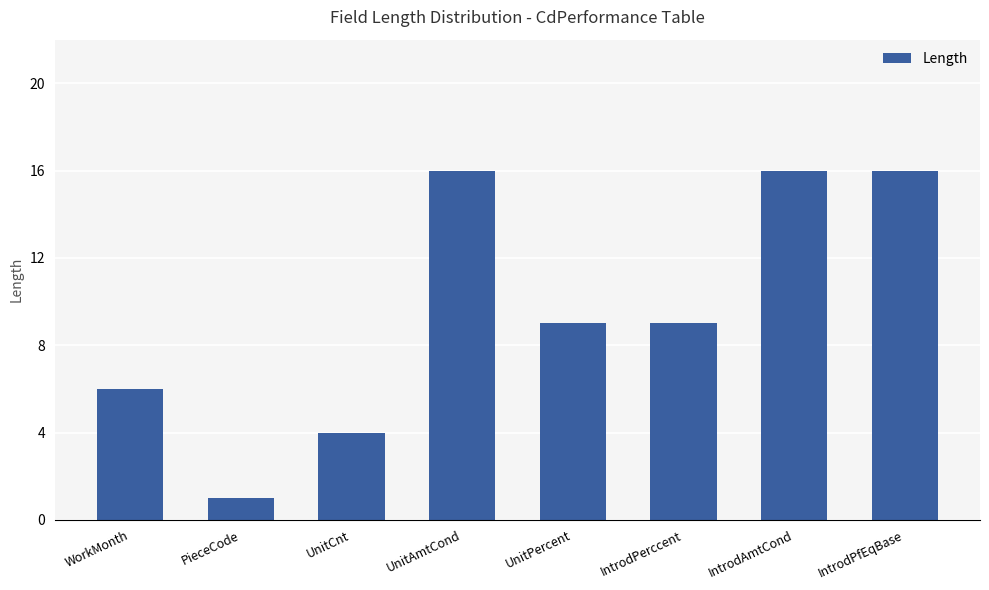

What is the minimum value shown in the chart?

1